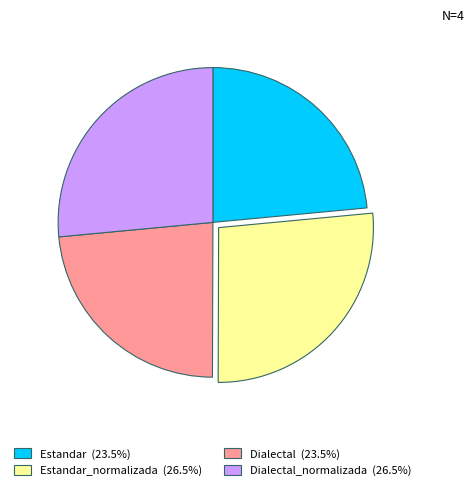

Does any single category account for the majority?

No